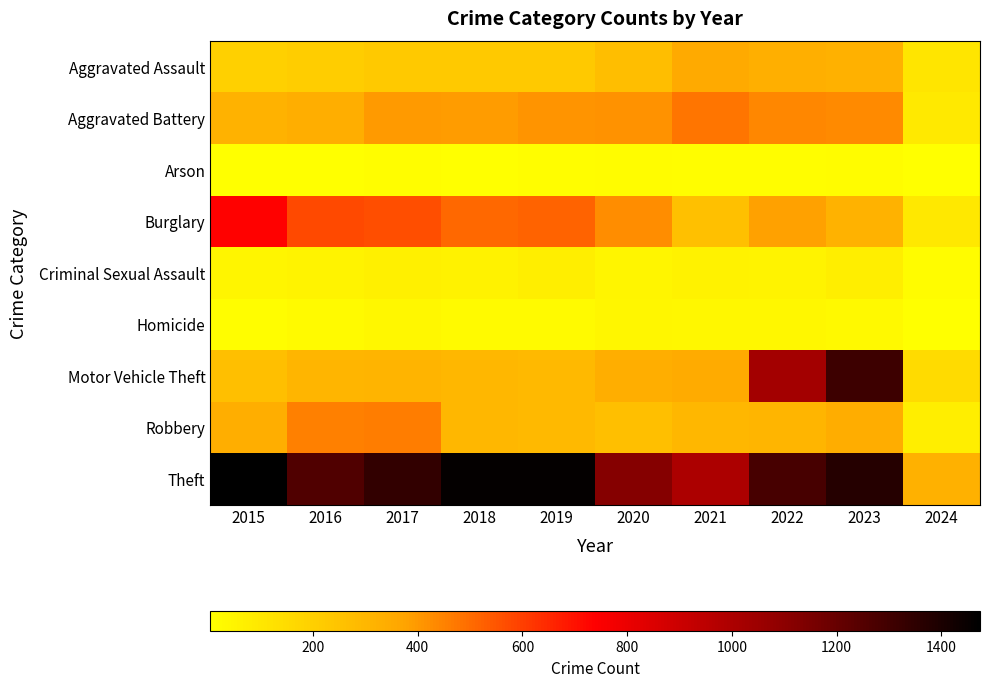

Reading left to right, transcribe all the data shown in this chart.

Aggravated Assault: 2015=194	2016=206	2017=225	2018=225	2019=223	2020=273	2021=352	2022=327	2023=320	2024=109
Aggravated Battery: 2015=316	2016=336	2017=400	2018=389	2019=407	2020=416	2021=479	2022=439	2023=432	2024=95
Arson: 2015=9	2016=7	2017=10	2018=7	2019=12	2020=17	2021=12	2022=12	2023=19	2024=5
Burglary: 2015=738	2016=576	2017=562	2018=506	2019=517	2020=425	2021=261	2022=379	2023=317	2024=100
Criminal Sexual Assault: 2015=46	2016=50	2017=62	2018=60	2019=77	2020=48	2021=61	2022=55	2023=73	2024=16
Homicide: 2015=15	2016=26	2017=33	2018=25	2019=22	2020=41	2021=38	2022=36	2023=28	2024=4
Motor Vehicle Theft: 2015=263	2016=304	2017=312	2018=298	2019=290	2020=333	2021=348	2022=1031	2023=1312	2024=153
Robbery: 2015=337	2016=454	2017=460	2018=301	2019=287	2020=263	2021=300	2022=304	2023=341	2024=73
Theft: 2015=1474	2016=1259	2017=1339	2018=1461	2019=1459	2020=1120	2021=998	2022=1279	2023=1374	2024=321